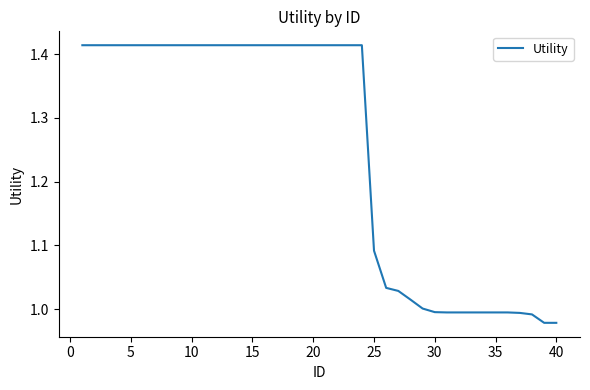

What is the difference between the maximum and minimum values?

0.4